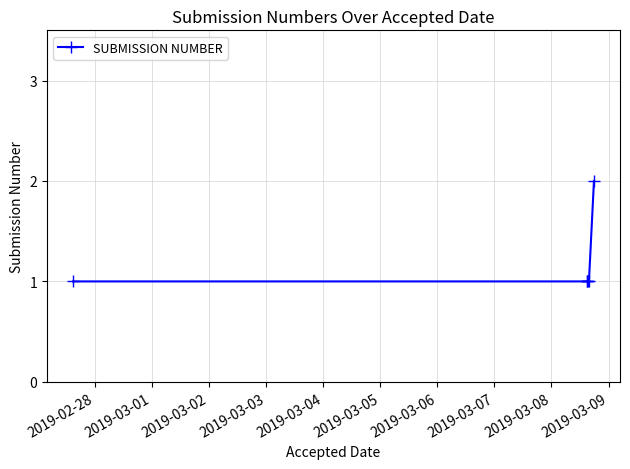

What is the average value?

1